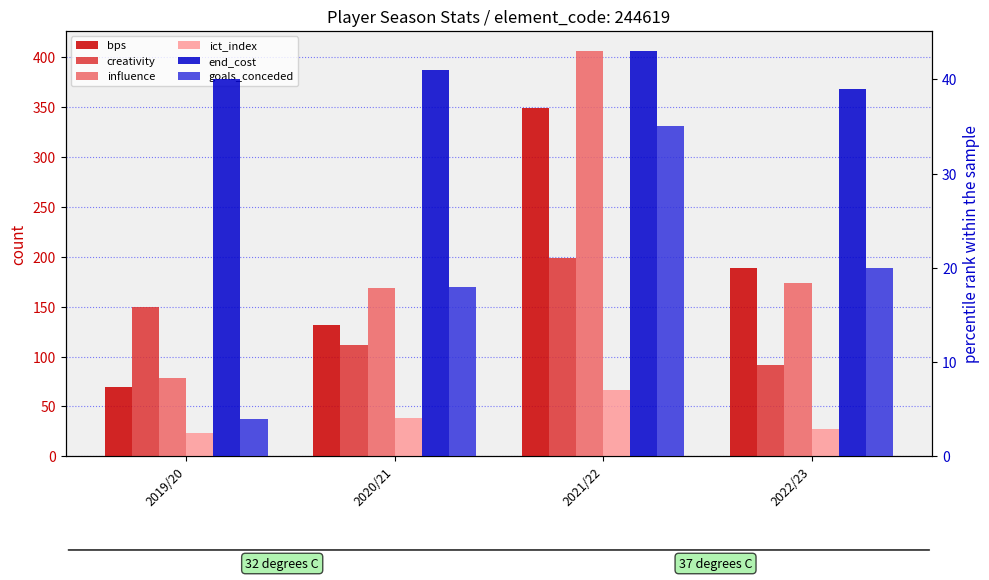

What is the value of the influence bar at the 4th from the left?

174.0